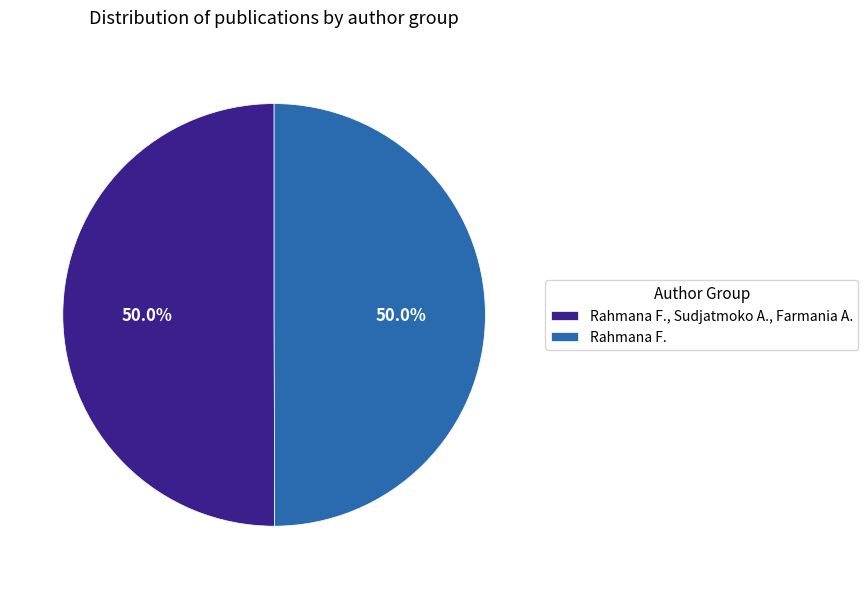

Is it true that Rahmana F., Sudjatmoko A., Farmania A. is 65% of the pie?

False